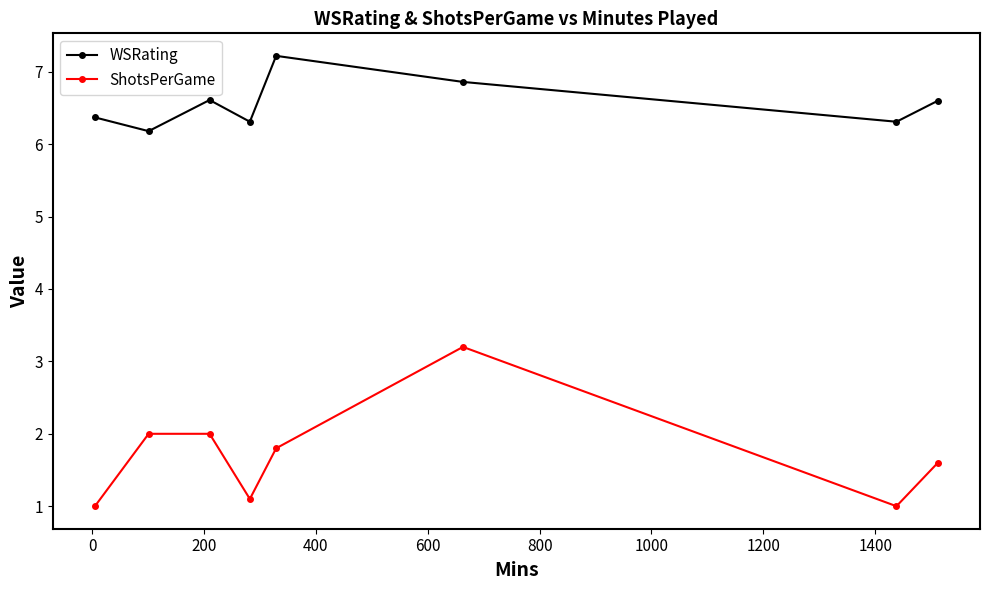

Rank the series by their maximum value, from lowest to highest.

ShotsPerGame, WSRating